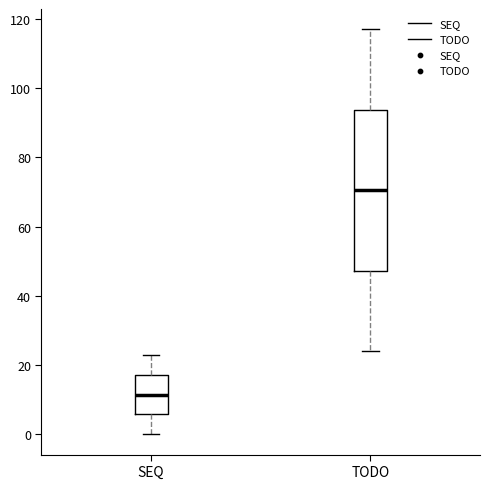

Where is the upper edge of the box for SEQ on the y-axis? The values are not printed on the chart, so give them approximately, as read against the axis.

18